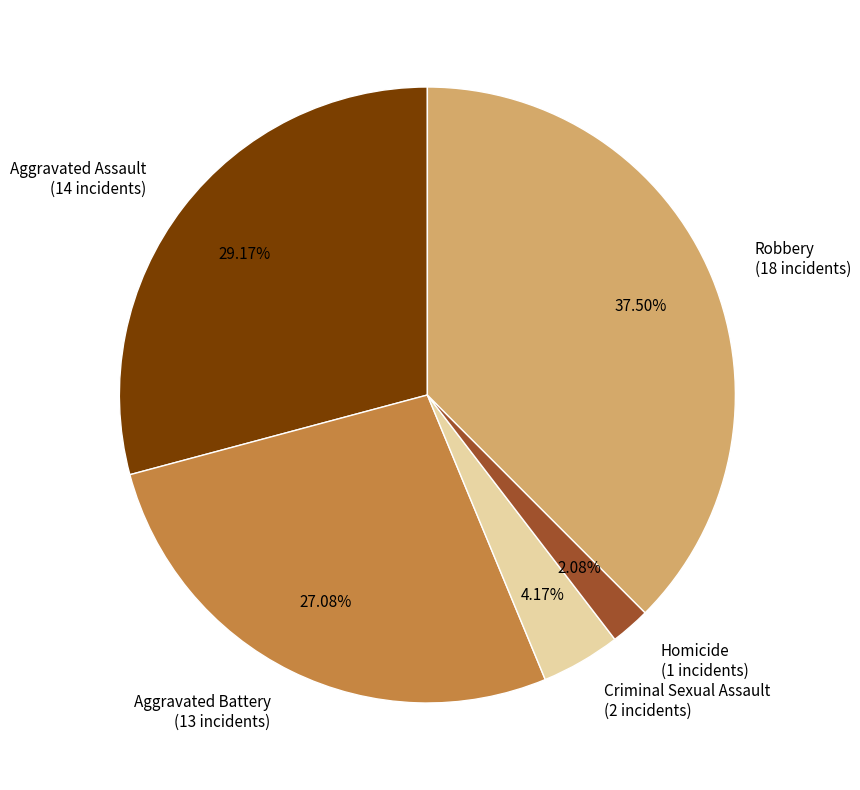

Is the sum of Criminal Sexual Assault (2 incidents) and Homicide (1 incidents) greater than half?

No